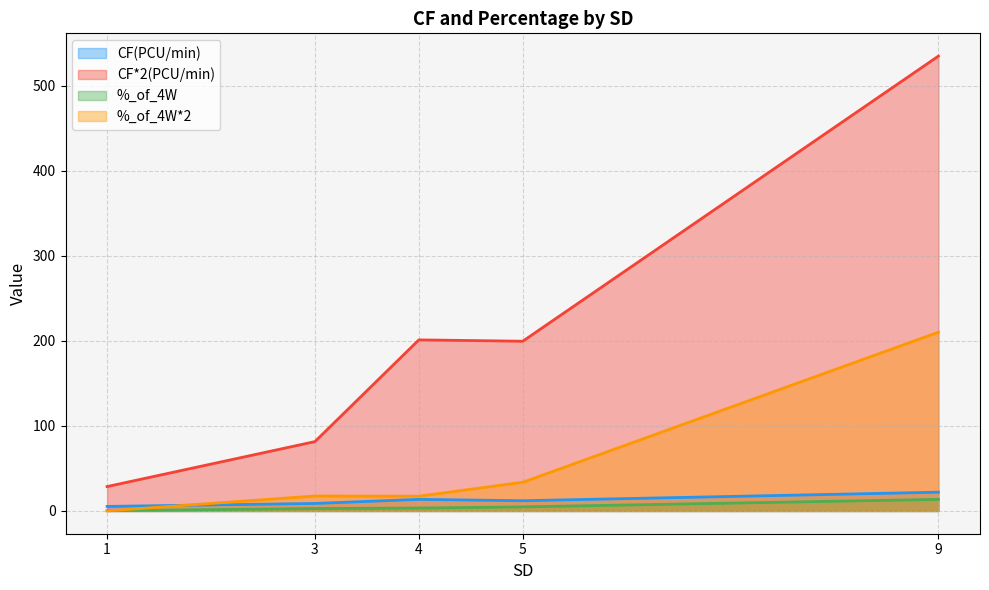

What is the difference between the maximum and minimum values in the %_of_4W*2 series?

210.2